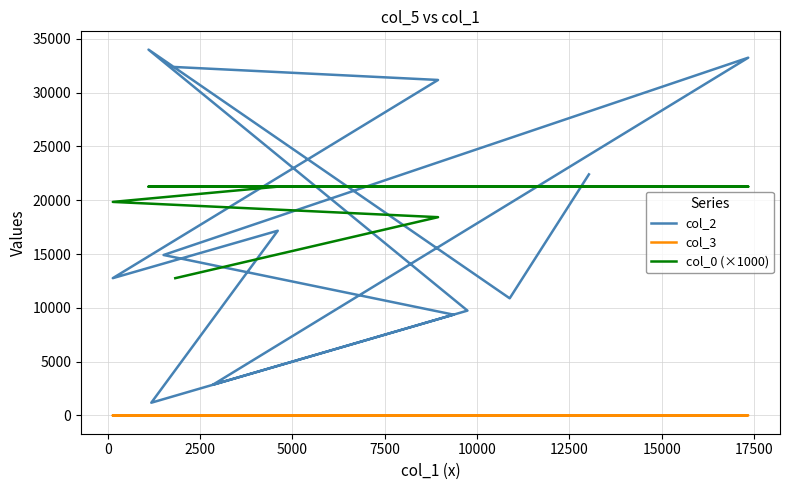

Count the number of data series in this chart.

3